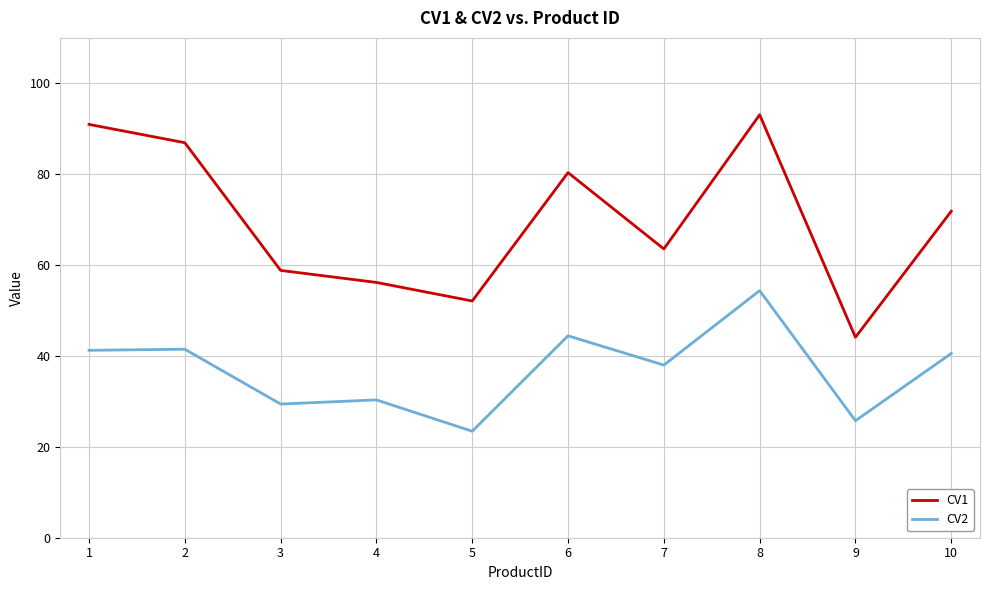

What are all the series names shown in the legend?

CV1, CV2